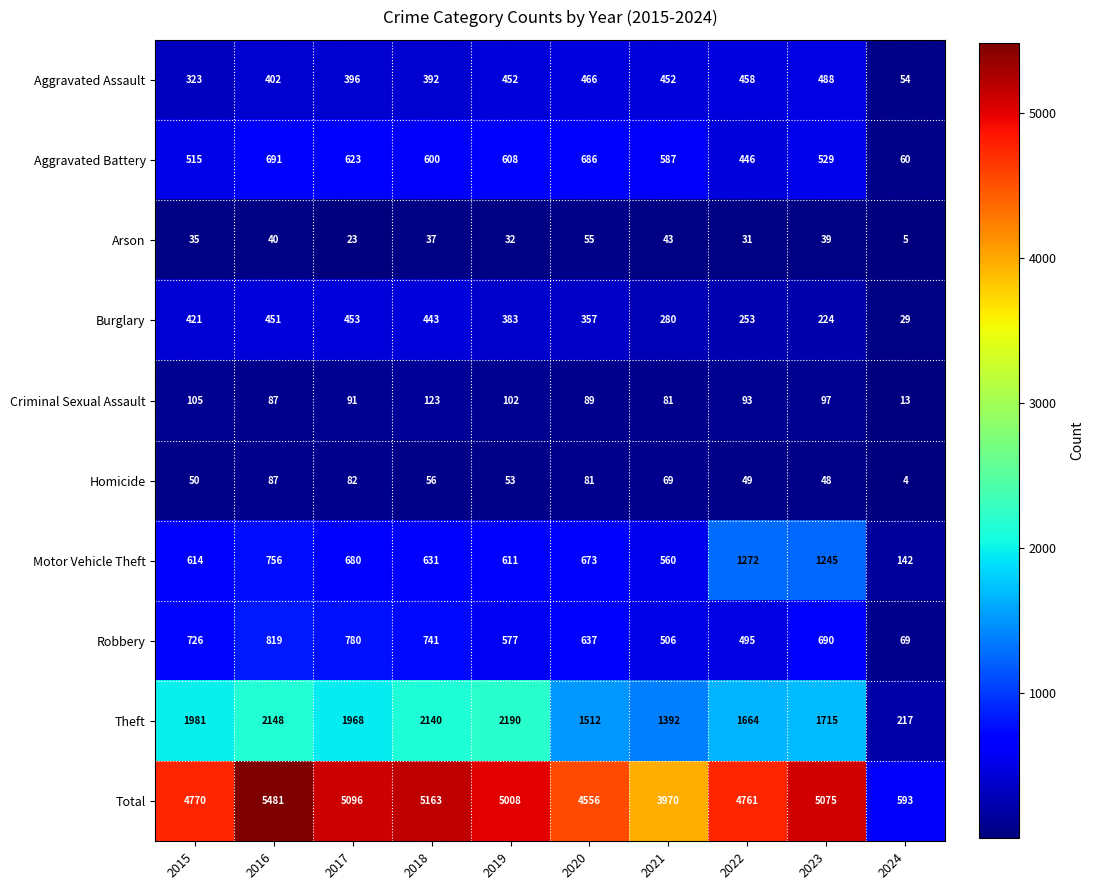

What is the total value across all series at 2023?

10150